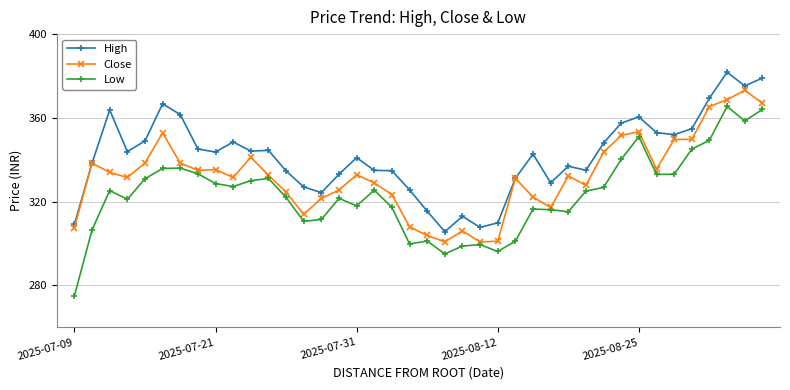

What is the maximum value shown in the chart?

381.8